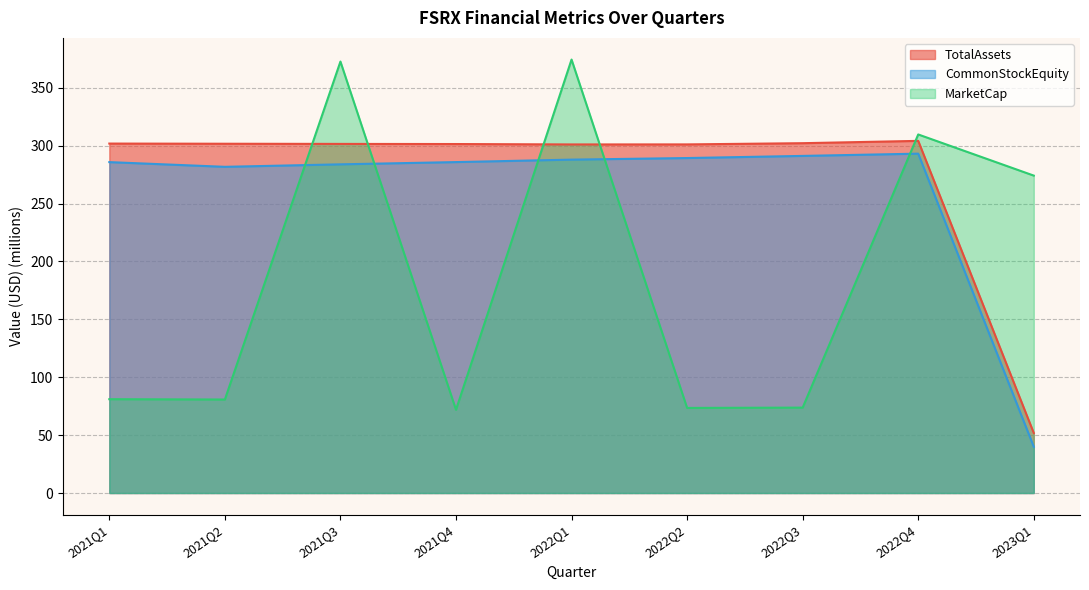

The value of MarketCap at 2023Q1 is 274.2. True or false?

True